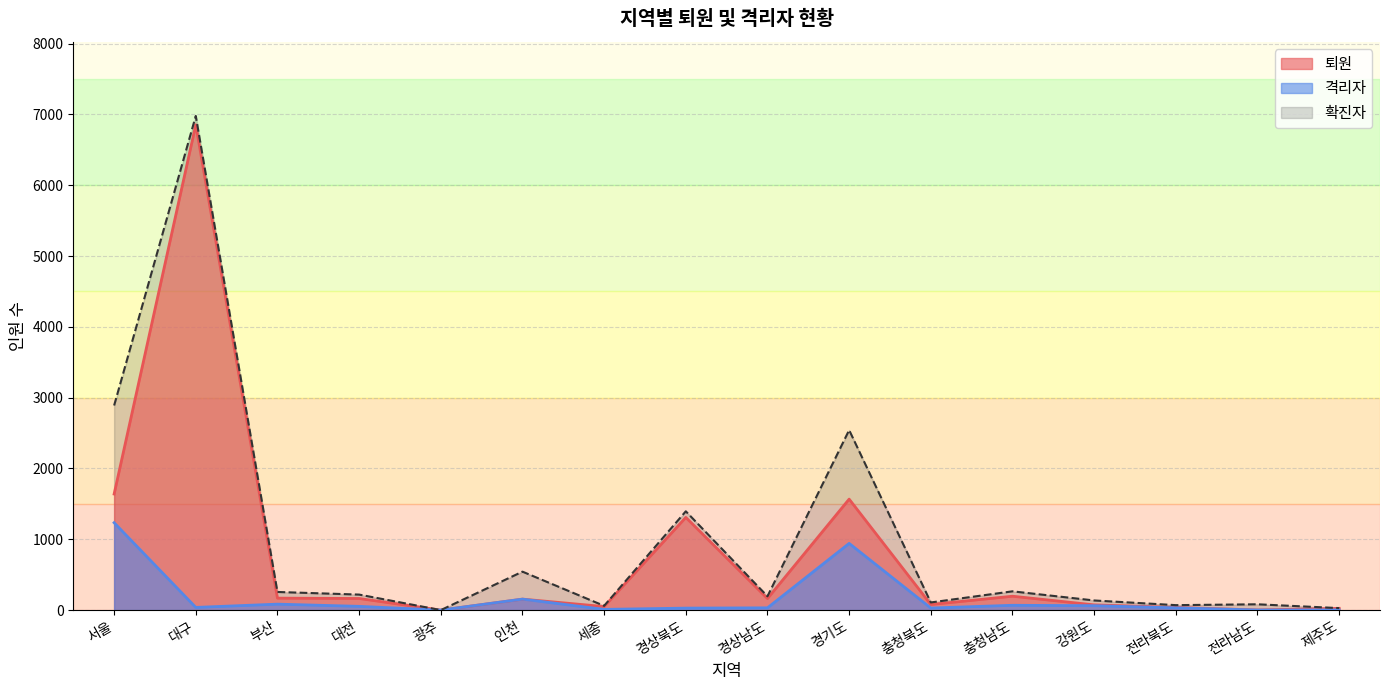

What is the sum of the 격리자 values at 경기도 and 강원도?

1004